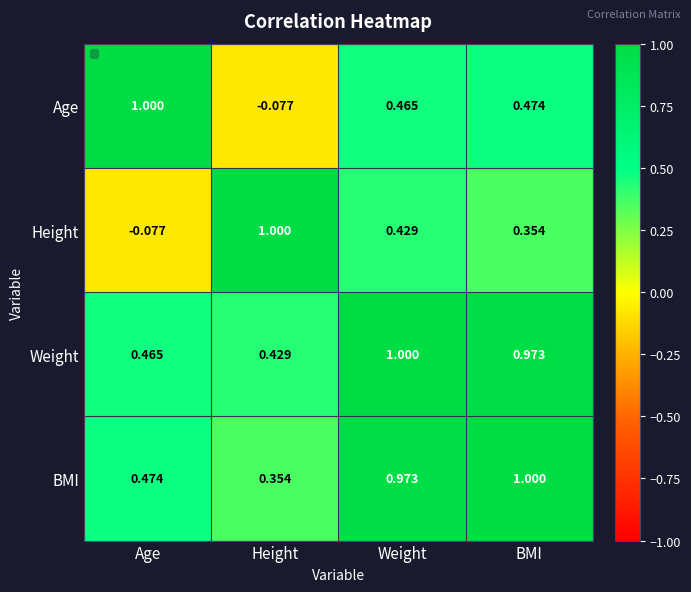

Which series has the largest total across all categories?

Weight